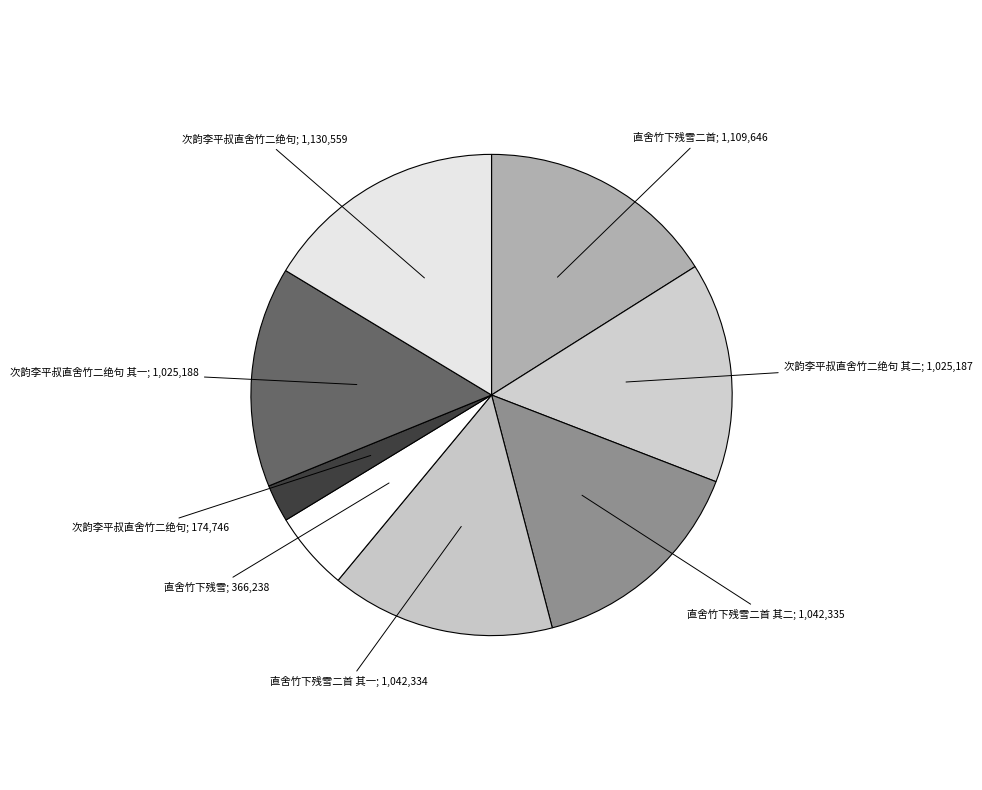

Count the number of slices in the pie.

8